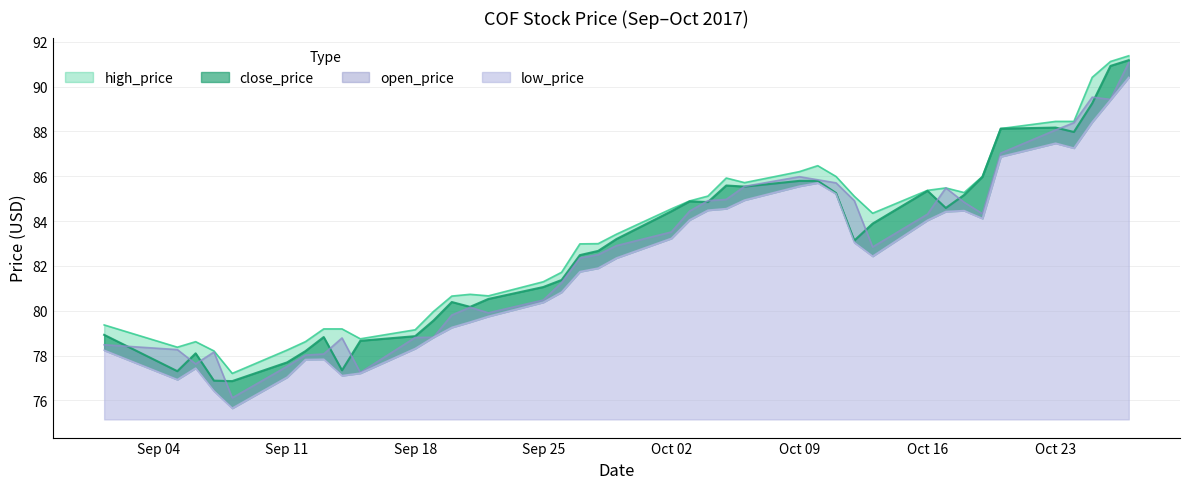

True or false: open_price and low_price intersect in this chart.

False